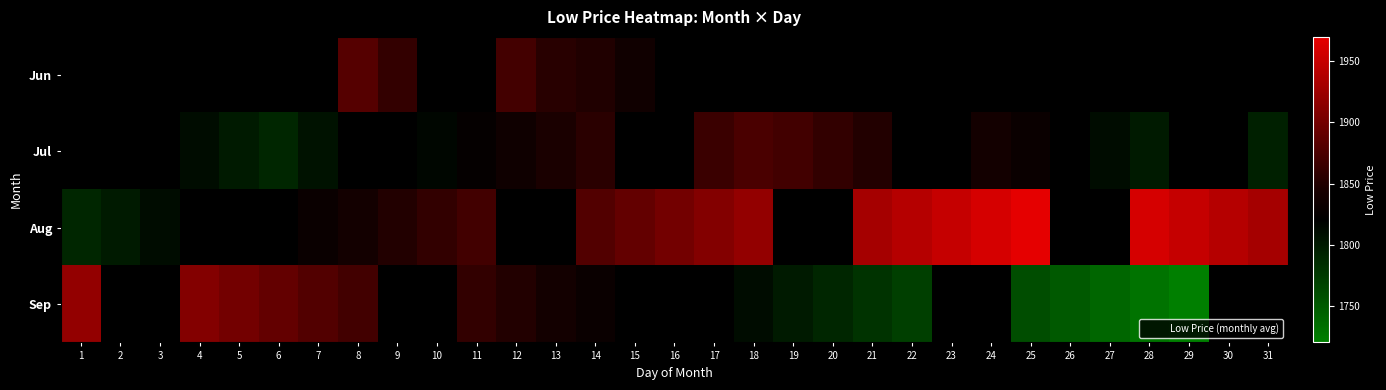

Is the value of Aug at 24 greater than the value of Jun at 7?

No